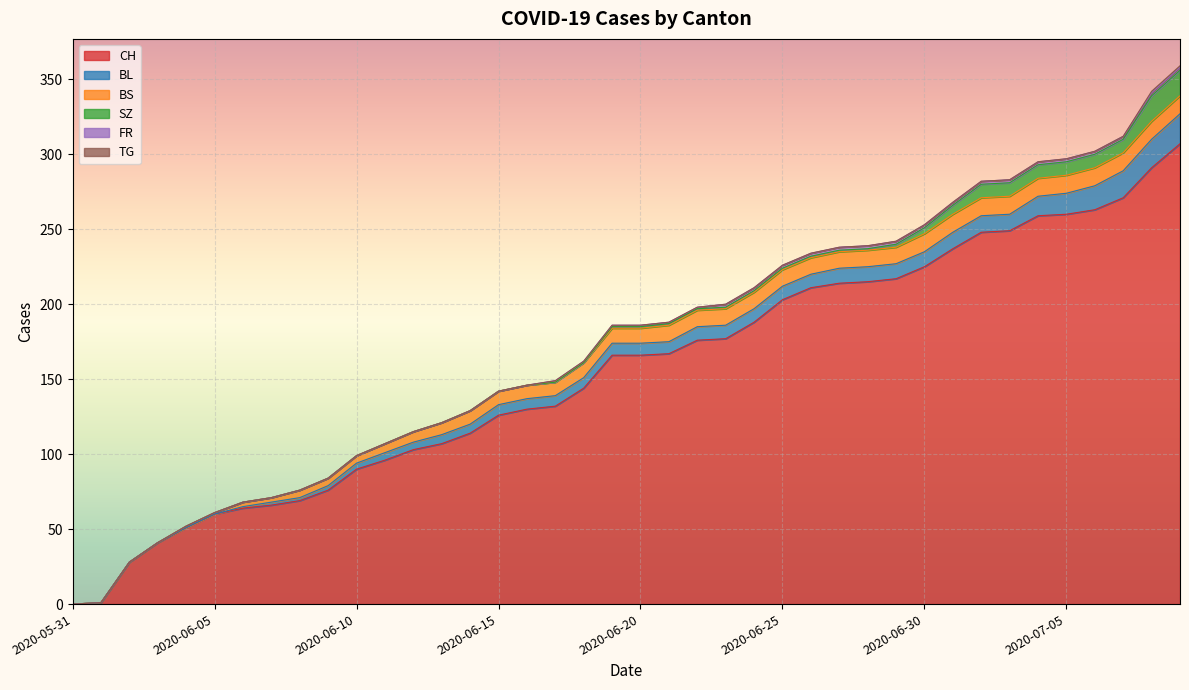

What is the label of the 12th point from the right?

2020-06-28